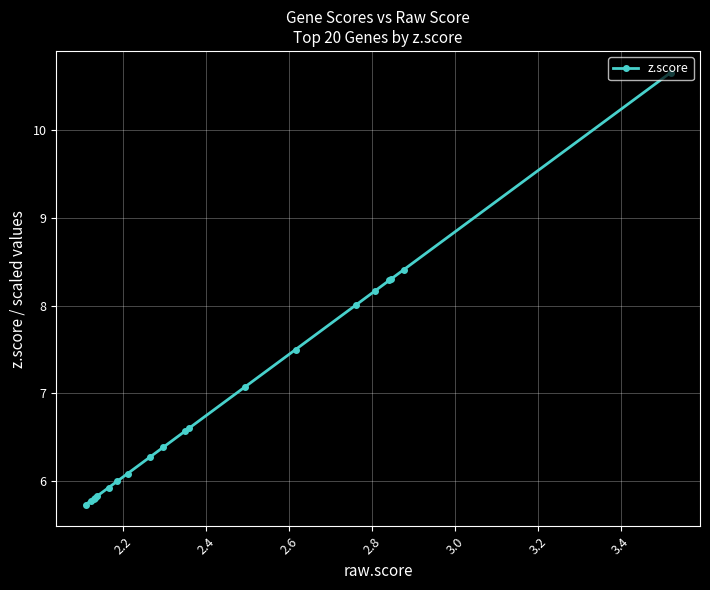

What is the average value?

7.0